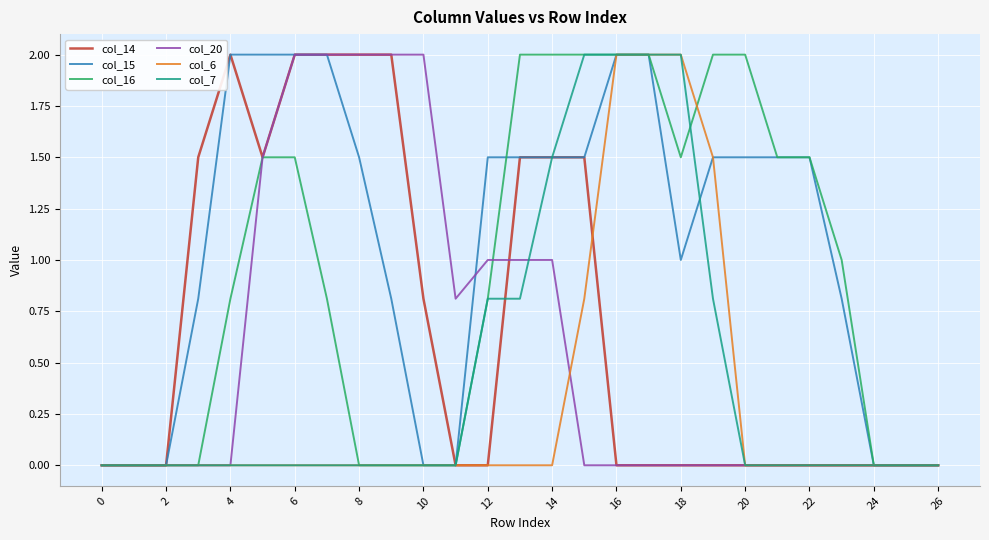

What is the maximum value shown in the chart?

2.0